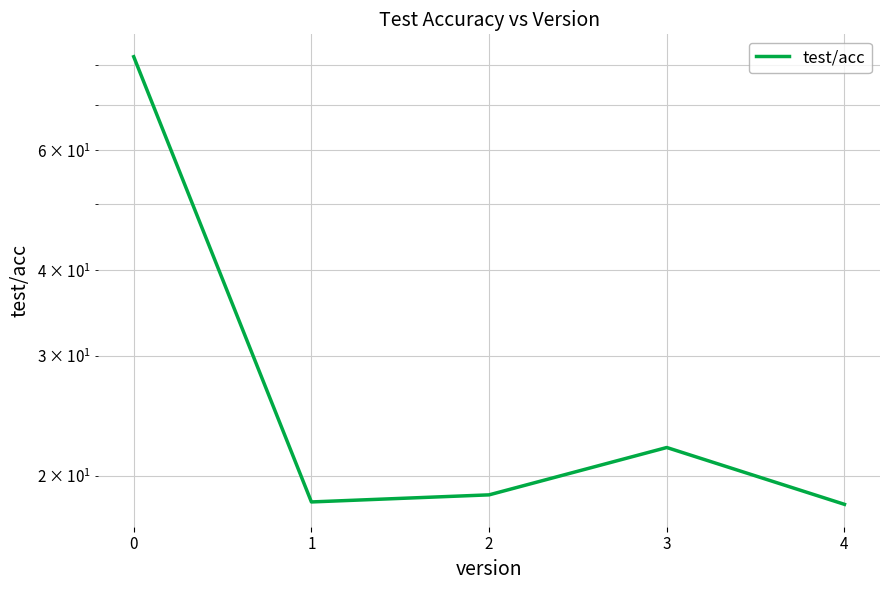

How many lines are shown in the chart?

1